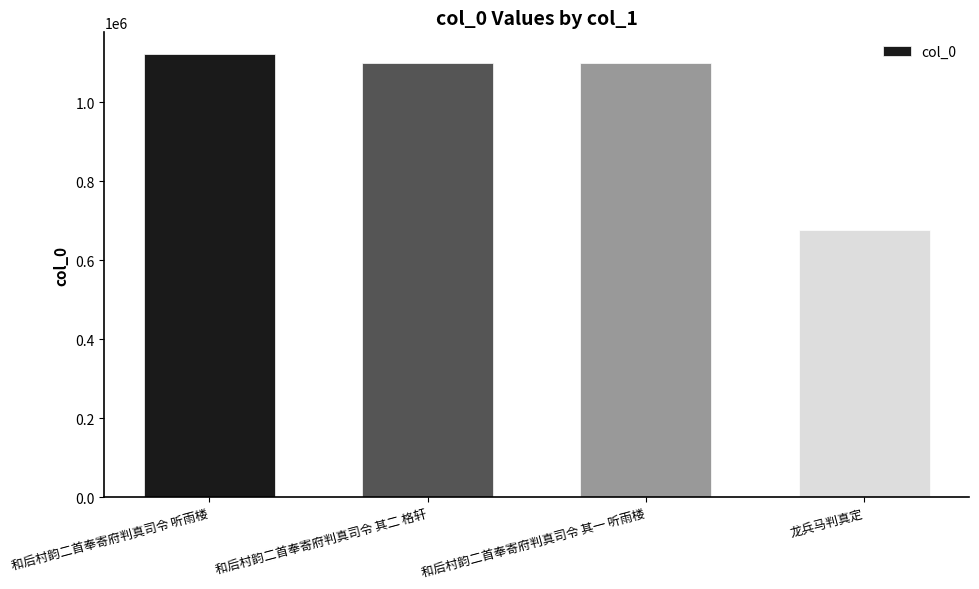

What is the value of the 2nd bar from the left?

1100040